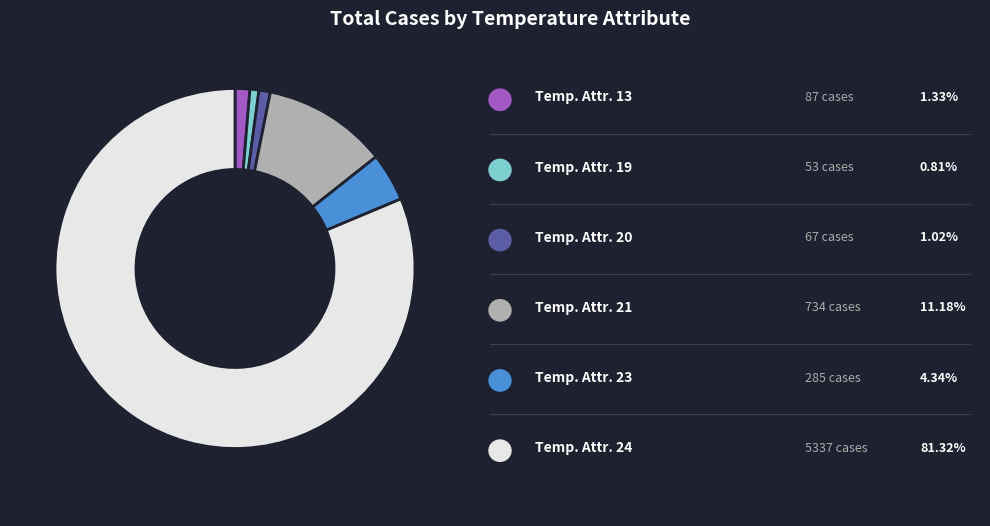

Does any single category account for the majority?

Yes